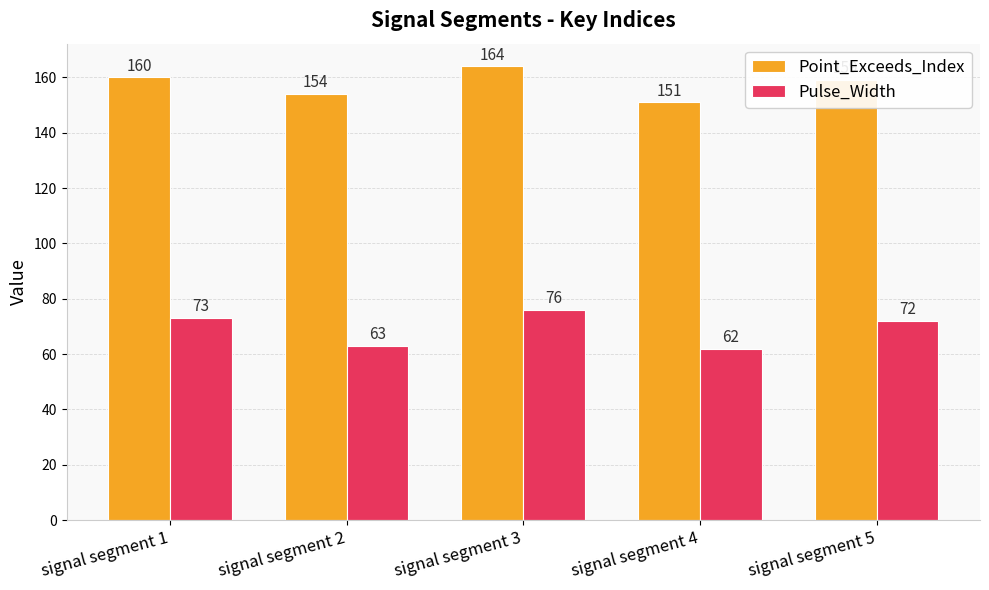

What is the difference between the maximum and minimum values in the Pulse_Width series?

14